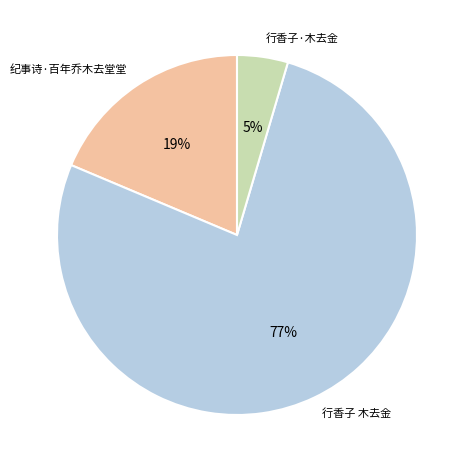

Is there any slice that represents more than half of the pie?

Yes